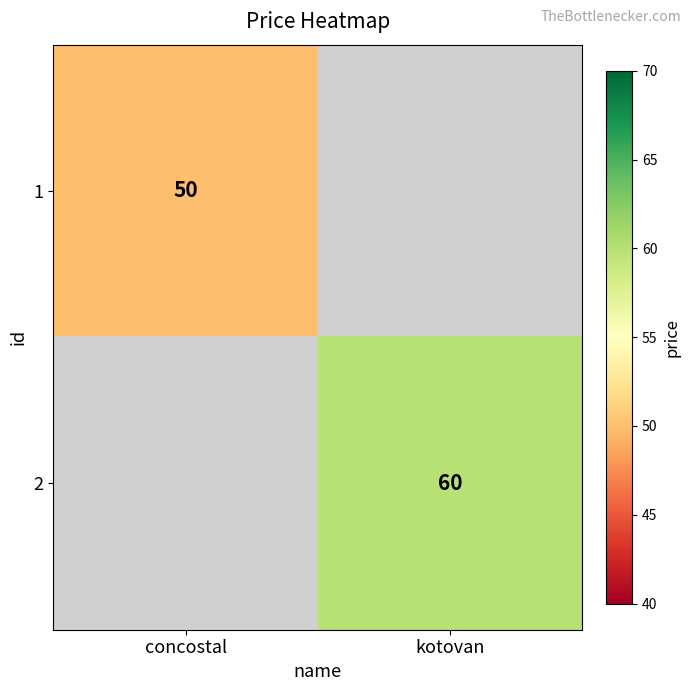

What is the greatest value displayed?

60.0